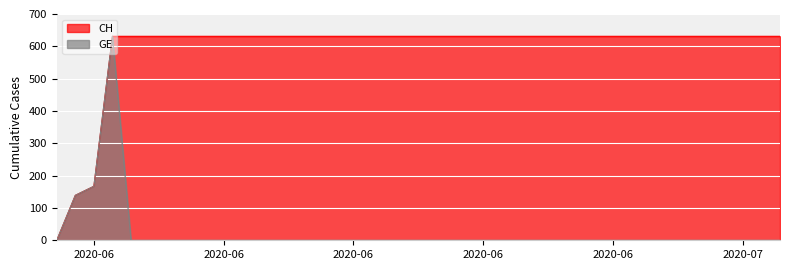

True or false: GE has more than 0 interior local peaks.

True